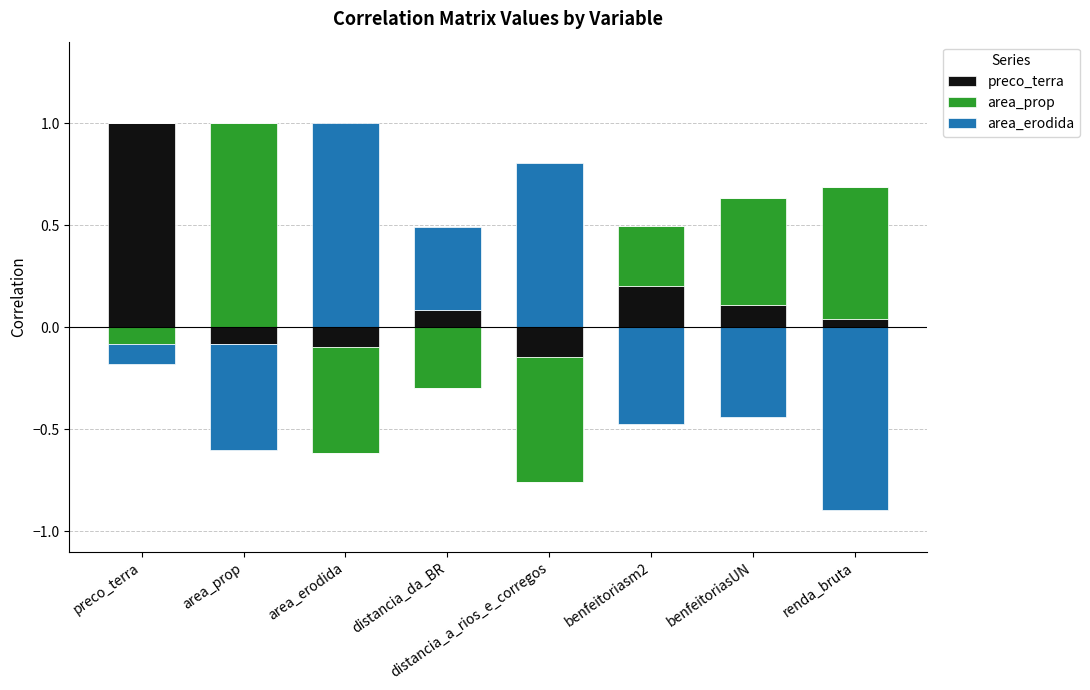

At how many categories does at least one series exceed 0?

8